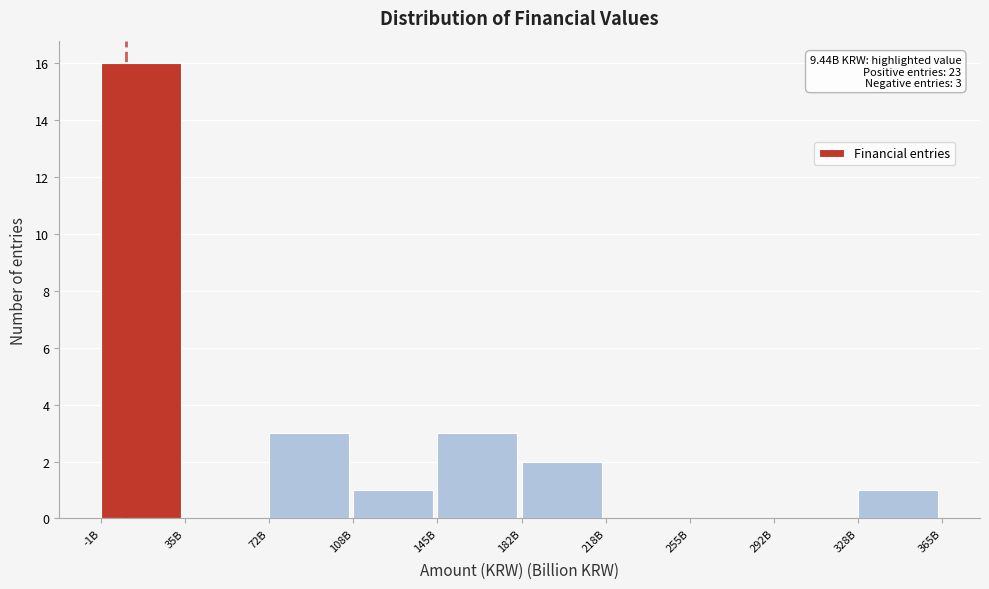

Reading left to right, extract all data points from this chart.

-1B=16	35B=0	72B=3	108B=1	145B=3	182B=2	218B=0	255B=0	292B=0	328B=1